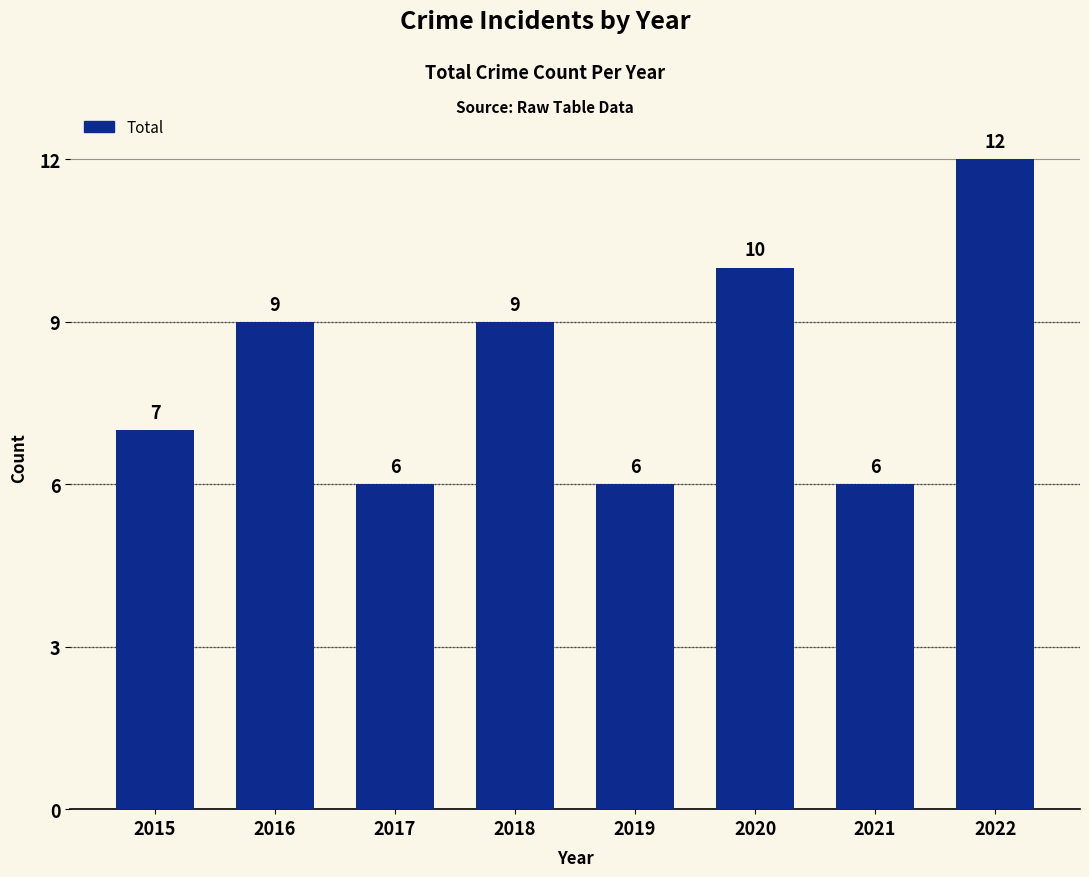

How many series are shown in this chart?

1